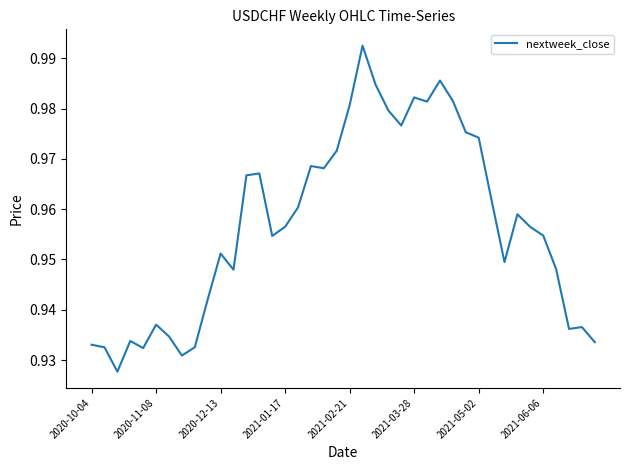

Does the chart have visible grid lines?

No